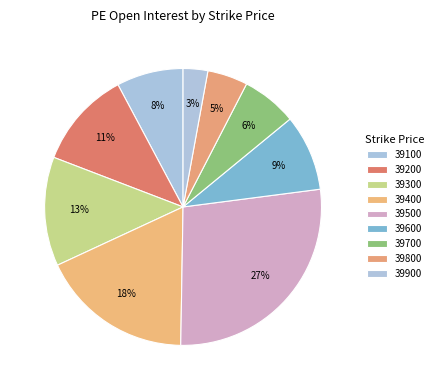

Is the sum of 39400 and 39800 greater than half?

No